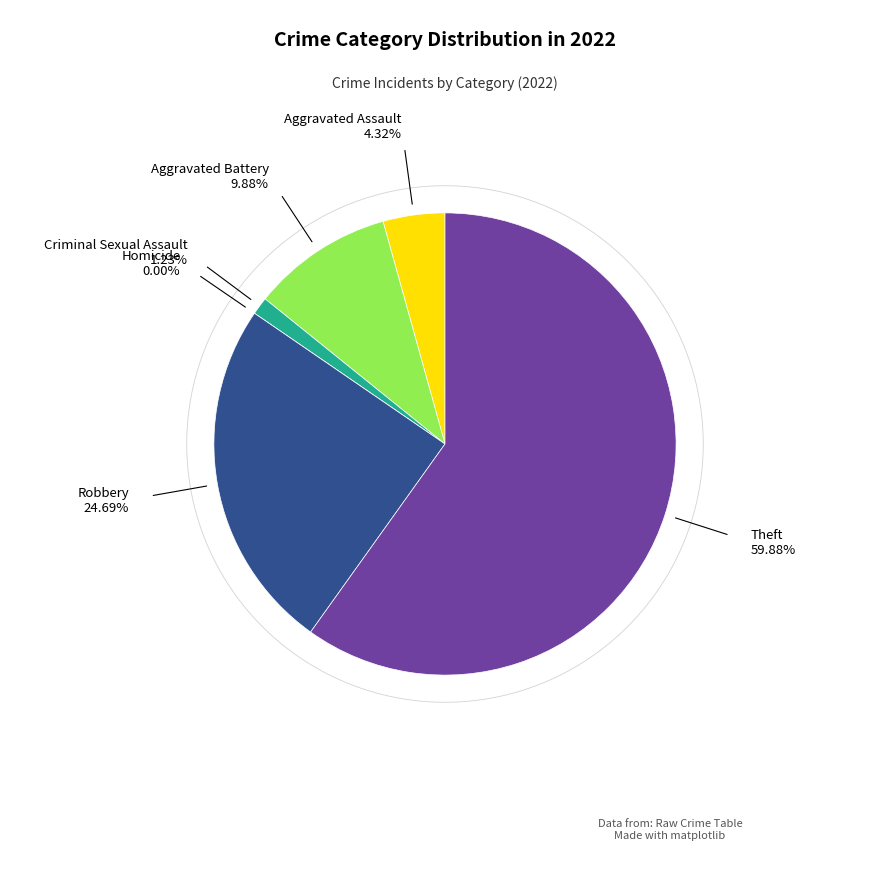

Which slice is the largest?

Theft